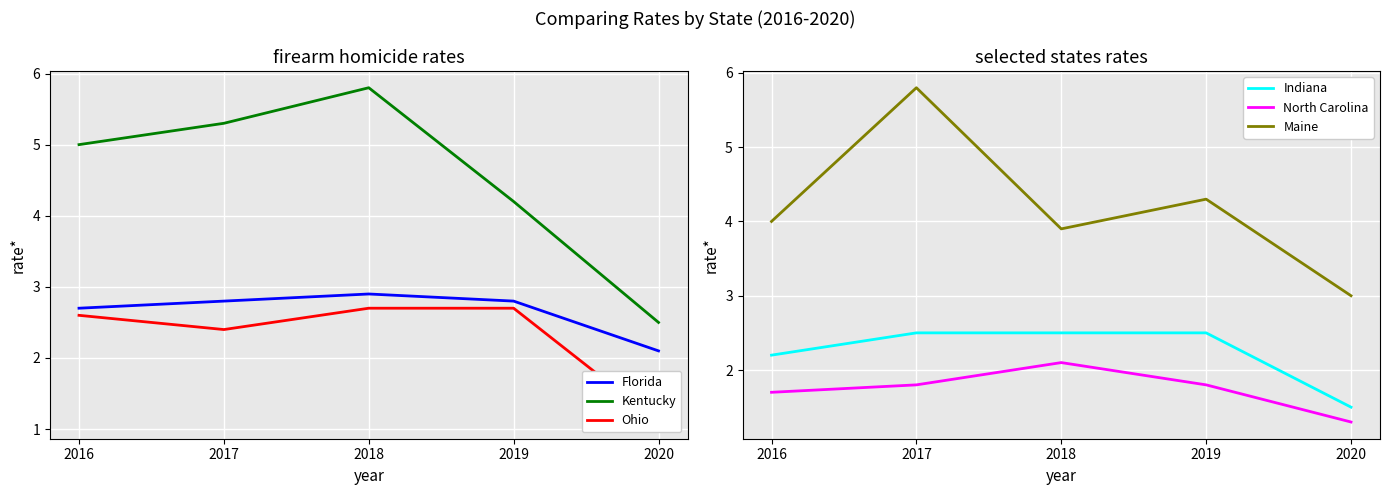

Reading left to right, list all the values displayed in this chart.

Florida: 2016=2.7	2017=2.8	2018=2.9	2019=2.8	2020=2.1
Kentucky: 2016=5.0	2017=5.3	2018=5.8	2019=4.2	2020=2.5
Ohio: 2016=2.6	2017=2.4	2018=2.7	2019=2.7	2020=1.1
Indiana: 2016=2.2	2017=2.5	2018=2.5	2019=2.5	2020=1.5
North Carolina: 2016=1.7	2017=1.8	2018=2.1	2019=1.8	2020=1.3
Maine: 2016=4.0	2017=5.8	2018=3.9	2019=4.3	2020=3.0